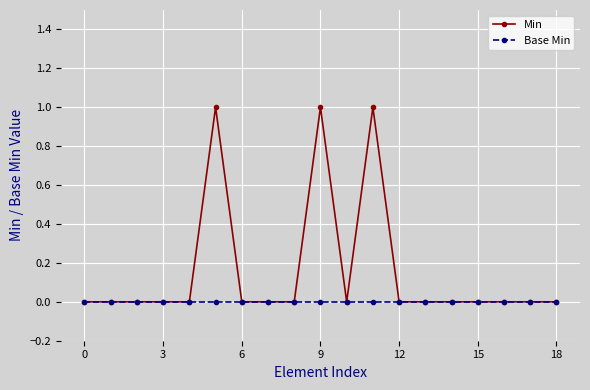

Rank the series by their average value, from lowest to highest.

Base Min, Min